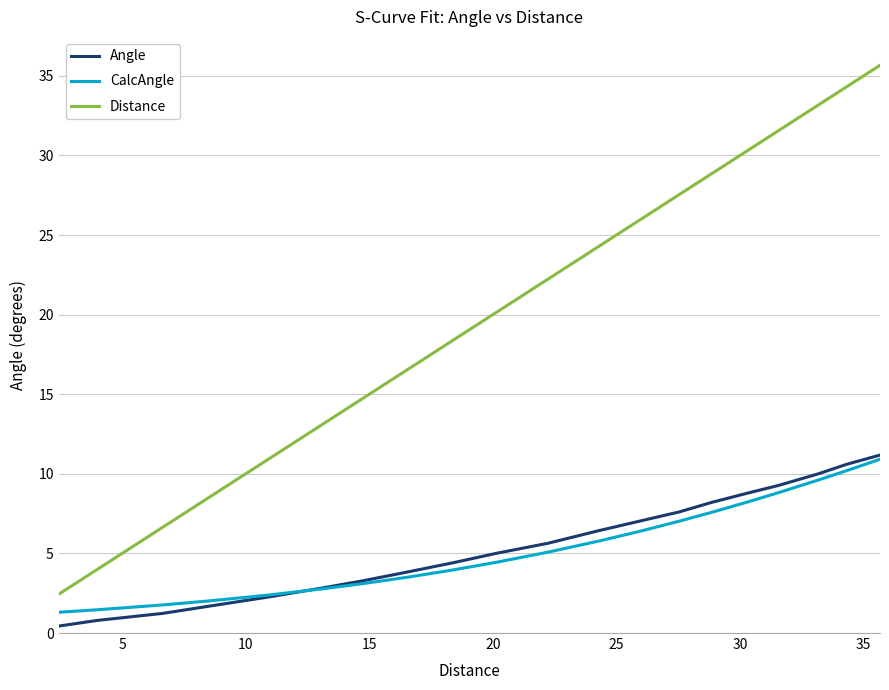

True or false: Distance and Angle cross at least once.

False